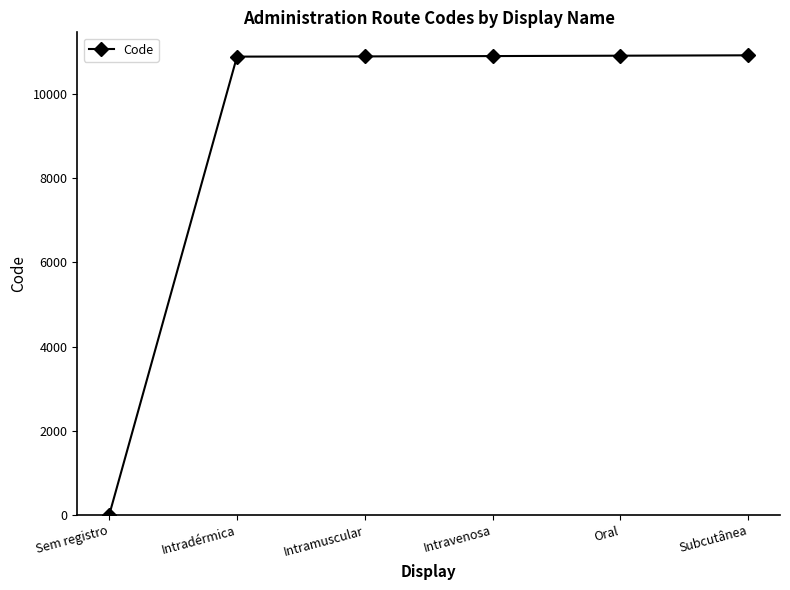

Is it true that the value at Intramuscular is 6846?

False